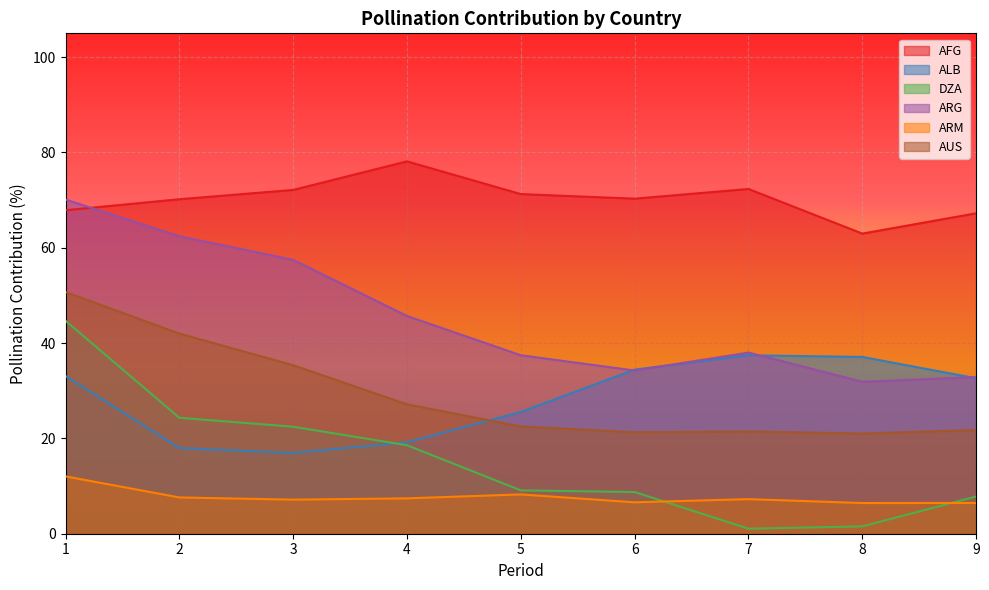

Reading left to right, list all the values displayed in this chart.

AFG: 1=67.9	2=70.2	3=72.1	4=78.1	5=71.3	6=70.3	7=72.3	8=63.0	9=67.2
ALB: 1=33.1	2=18.0	3=16.9	4=19.2	5=25.5	6=34.4	7=37.4	8=37.1	9=32.6
DZA: 1=44.7	2=24.3	3=22.4	4=18.6	5=9.1	6=8.8	7=1.1	8=1.5	9=7.8
ARG: 1=70.1	2=62.4	3=57.5	4=45.7	5=37.5	6=34.2	7=38.0	8=31.9	9=32.9
ARM: 1=12.0	2=7.6	3=7.2	4=7.4	5=8.2	6=6.6	7=7.3	8=6.4	9=6.5
AUS: 1=50.7	2=42.0	3=35.4	4=27.1	5=22.5	6=21.3	7=21.4	8=21.0	9=21.8